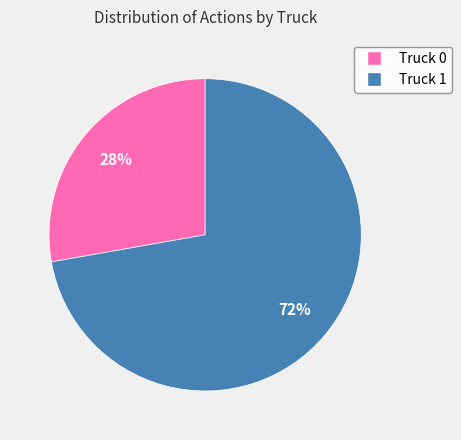

What percentage is the Truck 0 slice, to the nearest percent?

28%